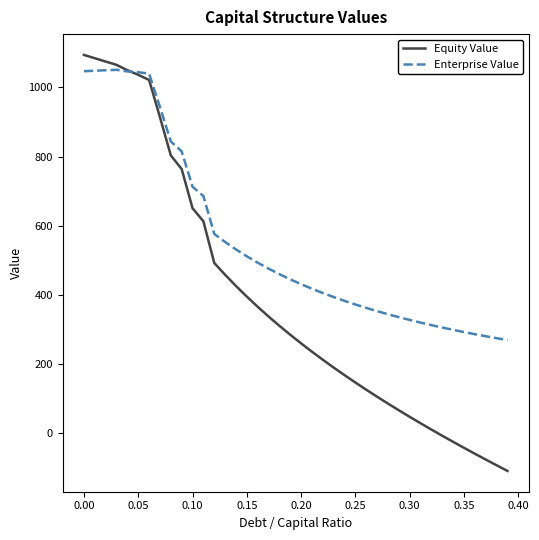

Which series has the largest range (max minus min)?

Equity Value